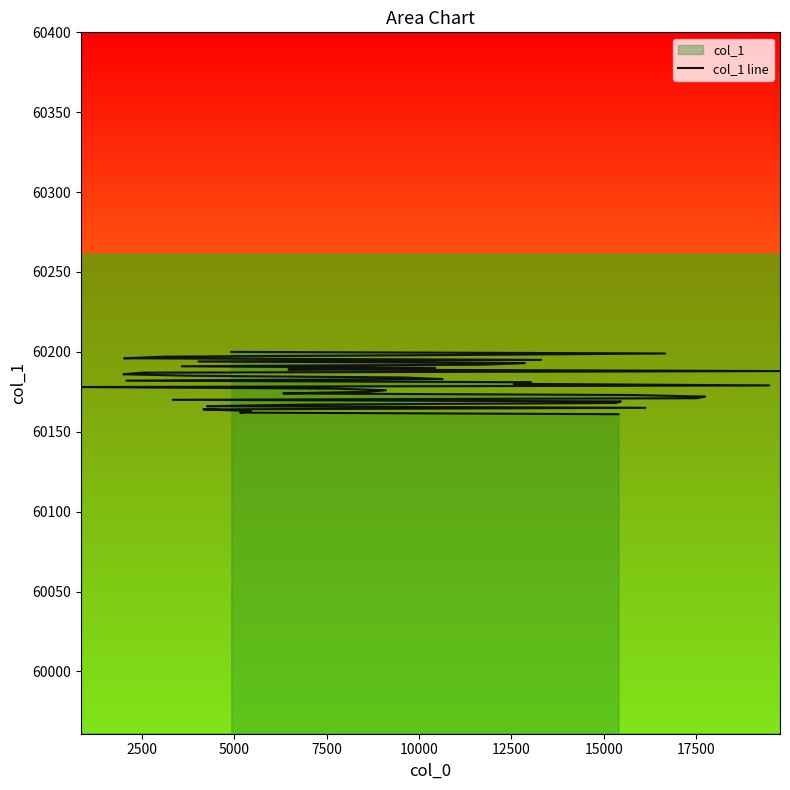

What is the sum of all values?

2407220